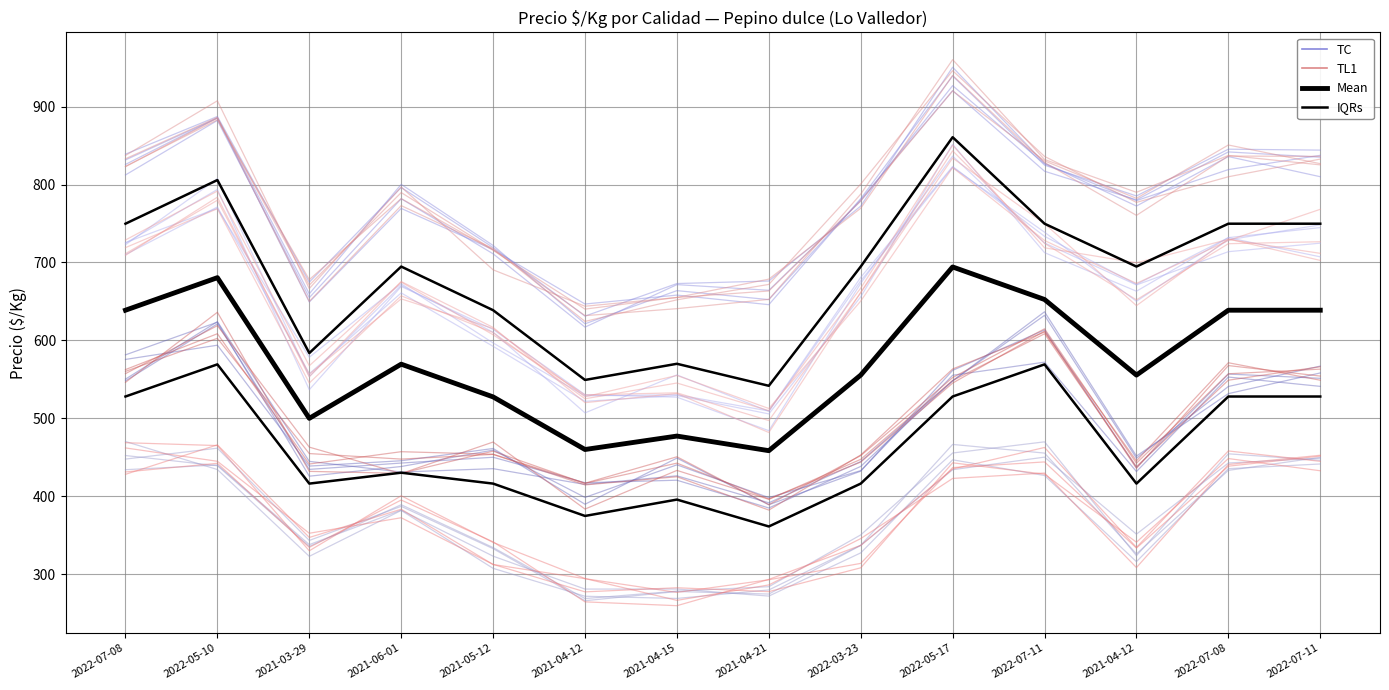

Is it true that Segunda equals 233.5 at 2021-04-12?

False